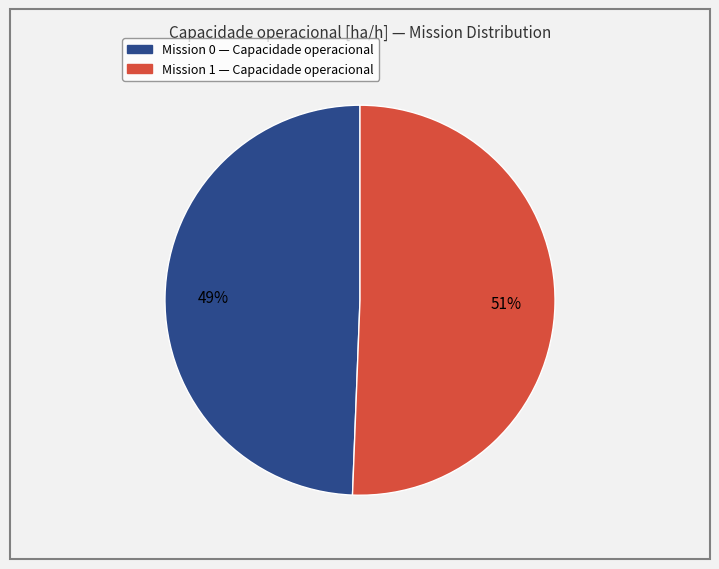

To the nearest percent, what is the average slice percentage?

50%